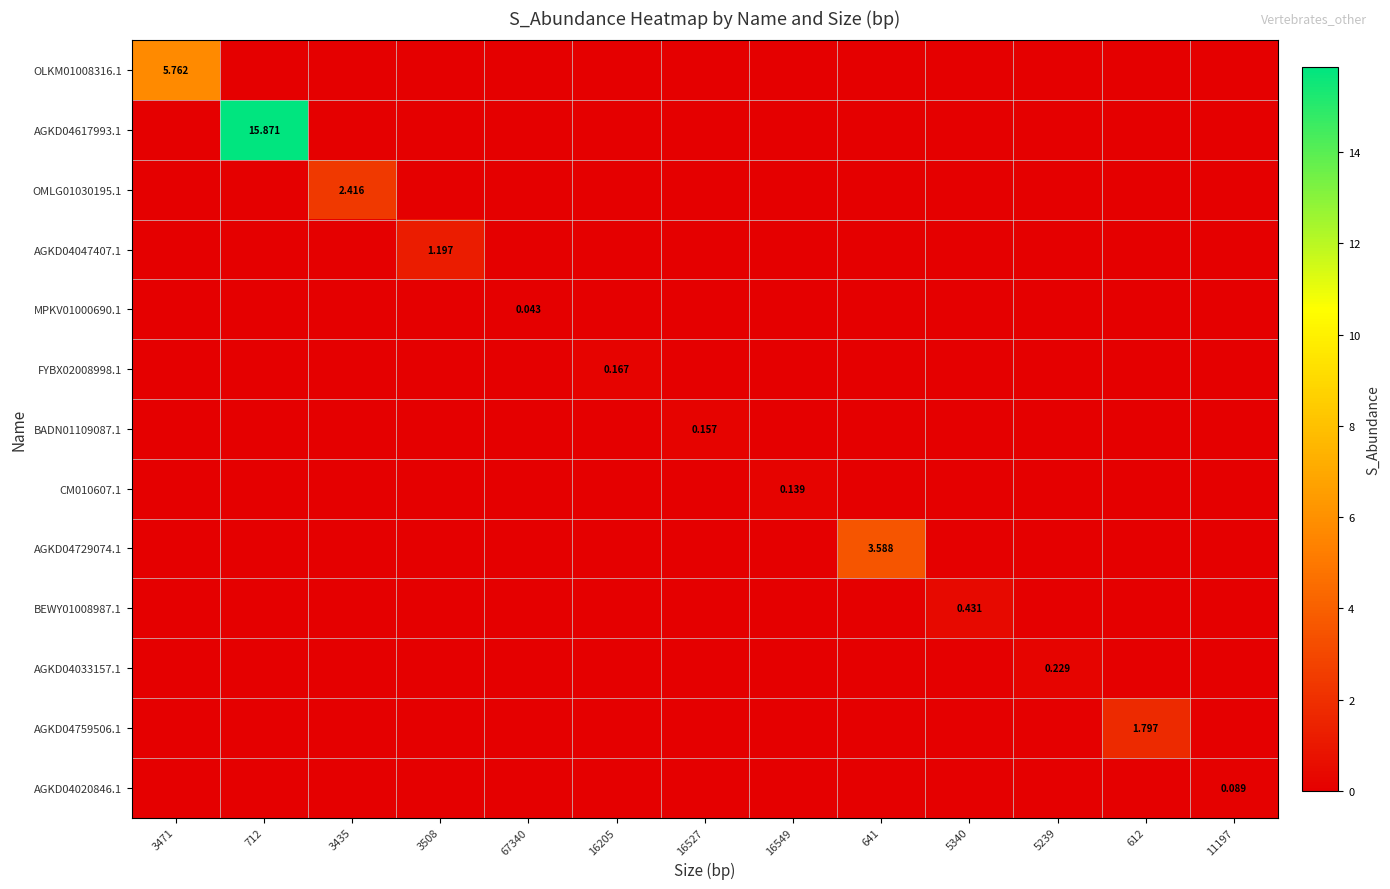

At which label does AGKD04020846.1 reach its peak?

11197